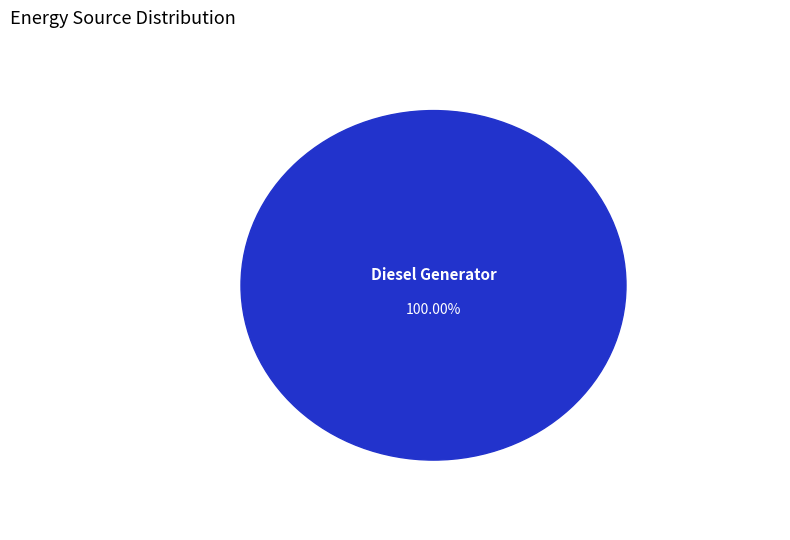

True or false: Owned Batteries accounts for 0% of the total.

True